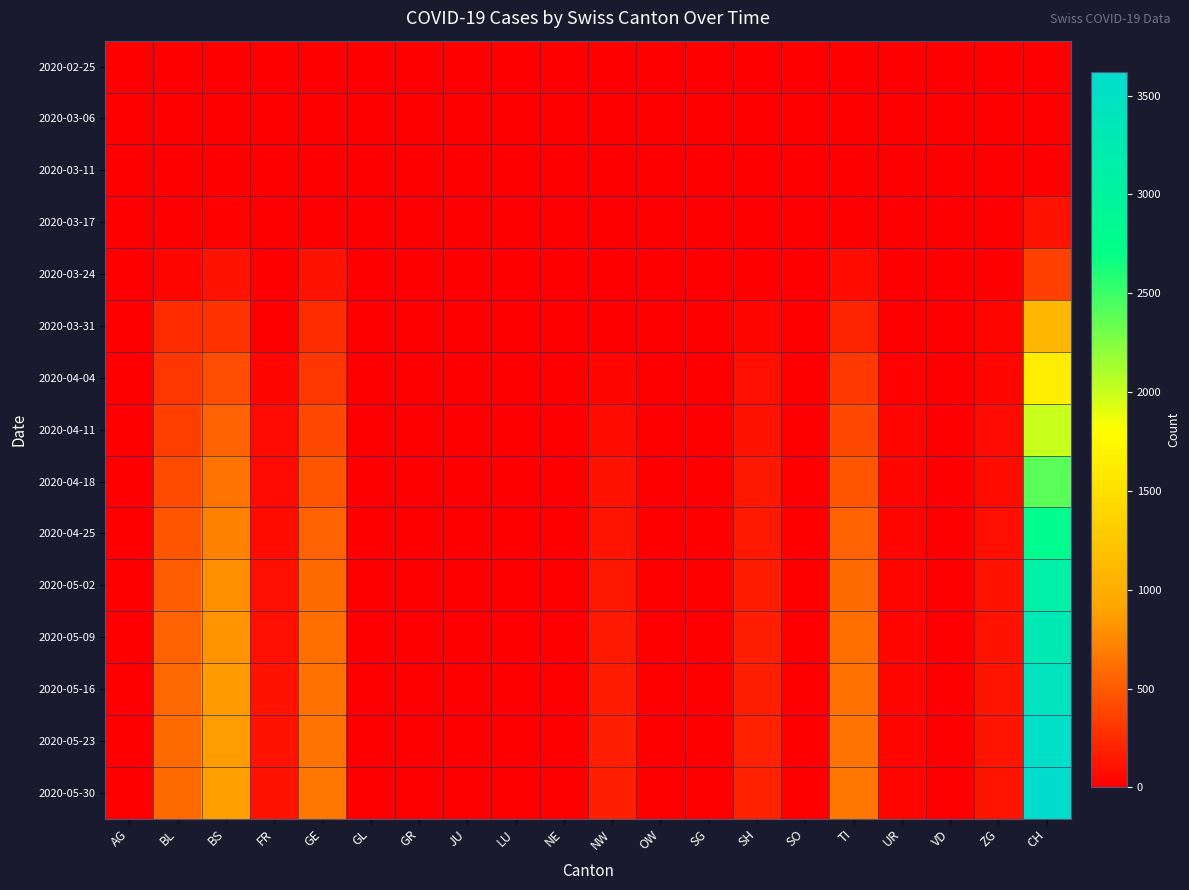

What is the maximum value shown in the chart?

3620